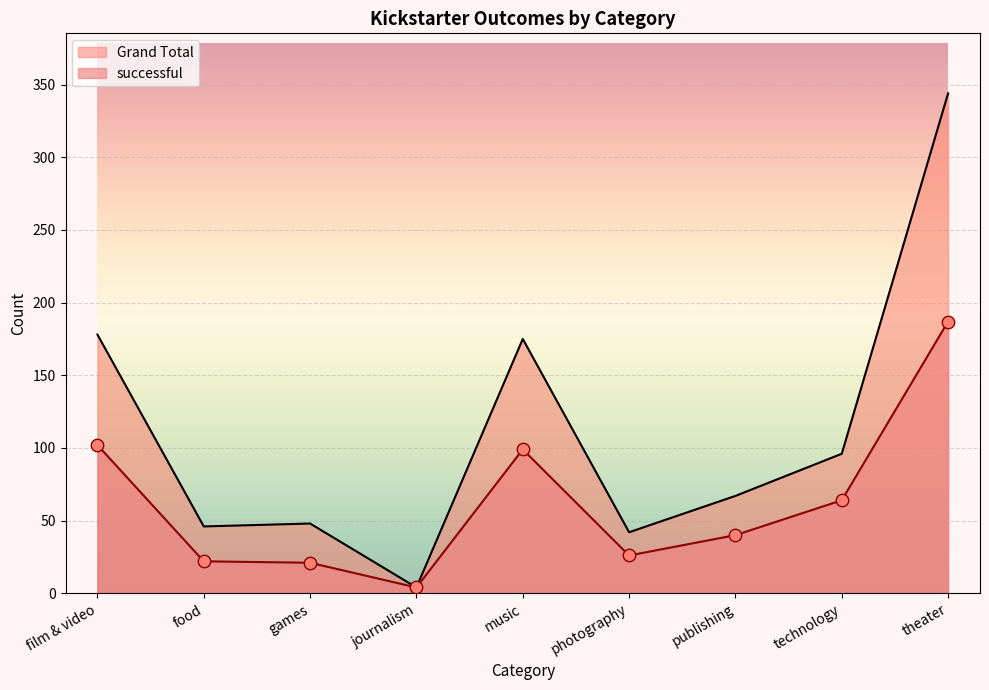

Is the value of Grand Total at film & video greater than the value of successful at journalism?

Yes